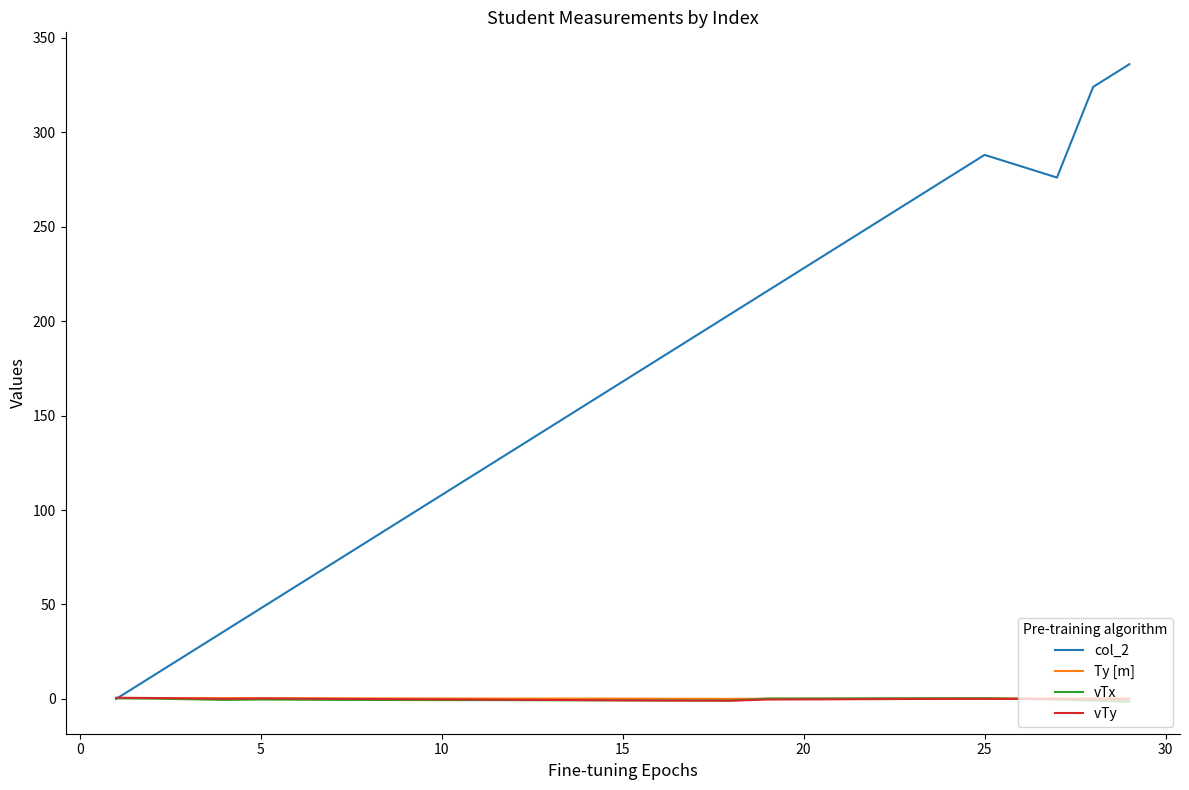

What is the greatest value displayed?

336.0